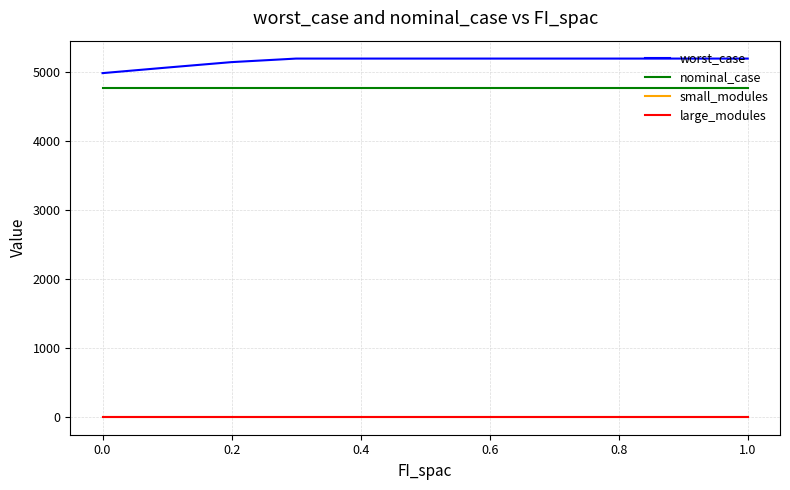

What is the highest value of the worst_case series?

5193.6